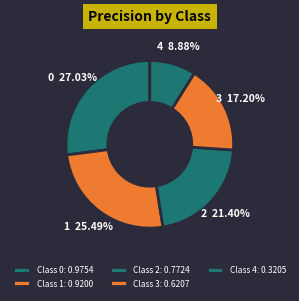

What is the smallest slice in the pie chart?

4